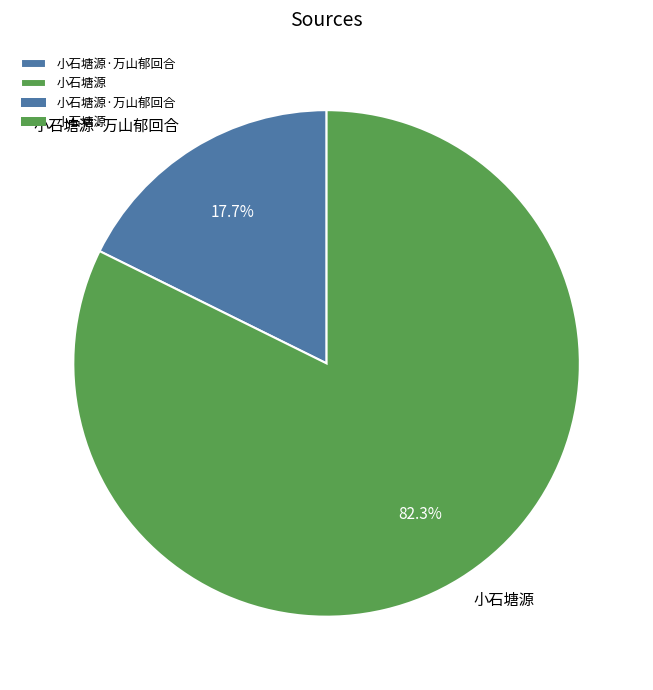

To the nearest percent, what percentage of the pie is 小石塘源·万山郁回合?

18%